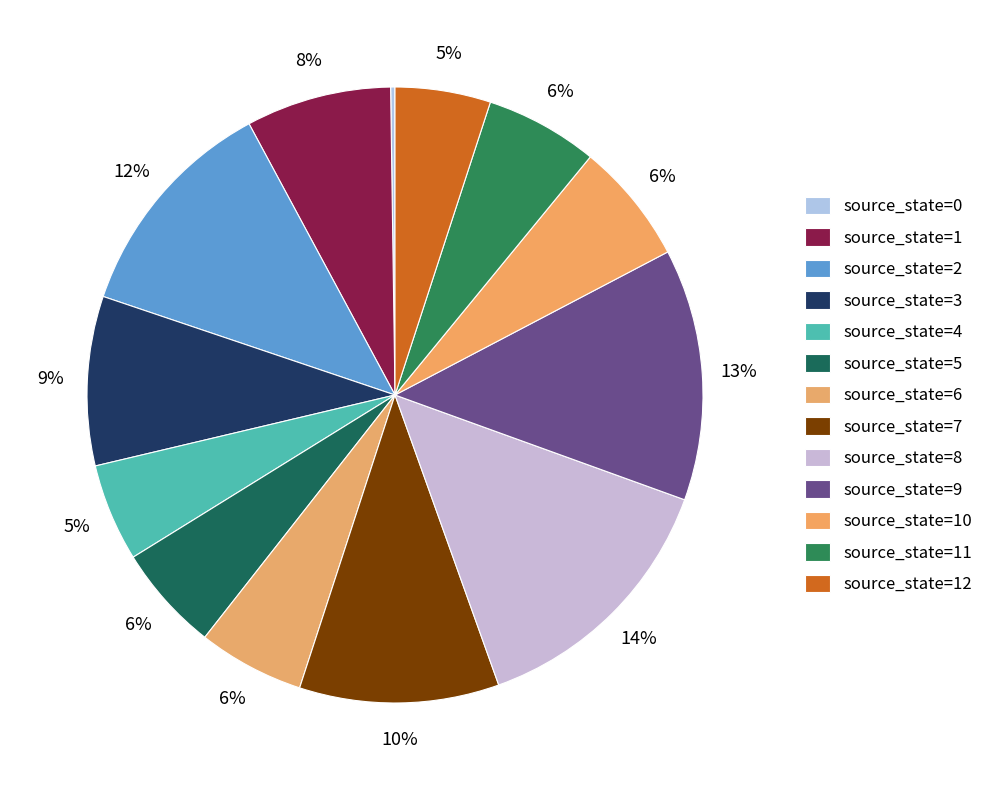

Count the number of slices in the pie.

13